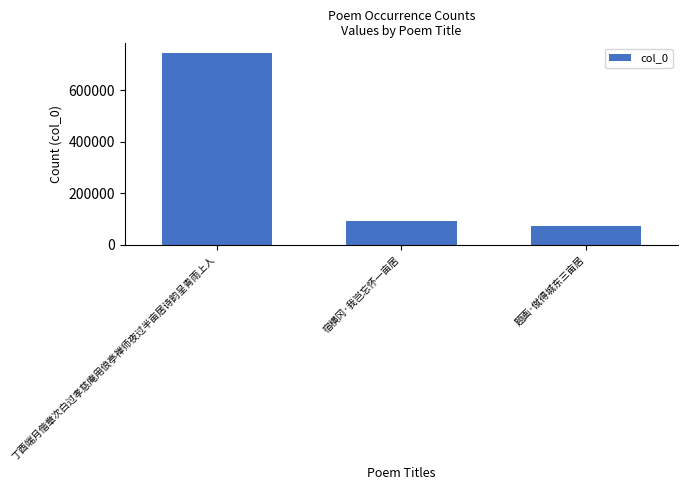

How many bars are there in total?

3